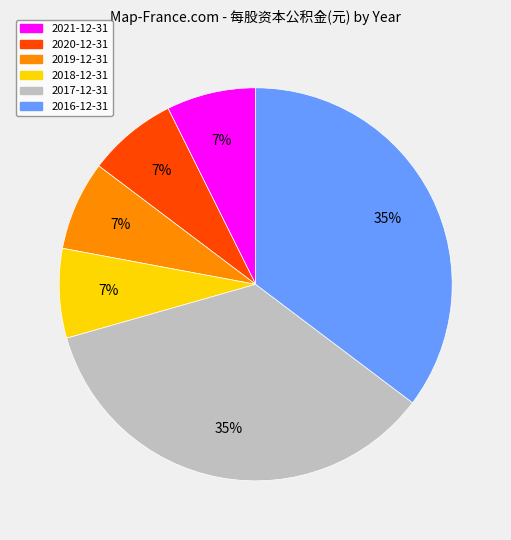

Does any single category account for the majority?

No